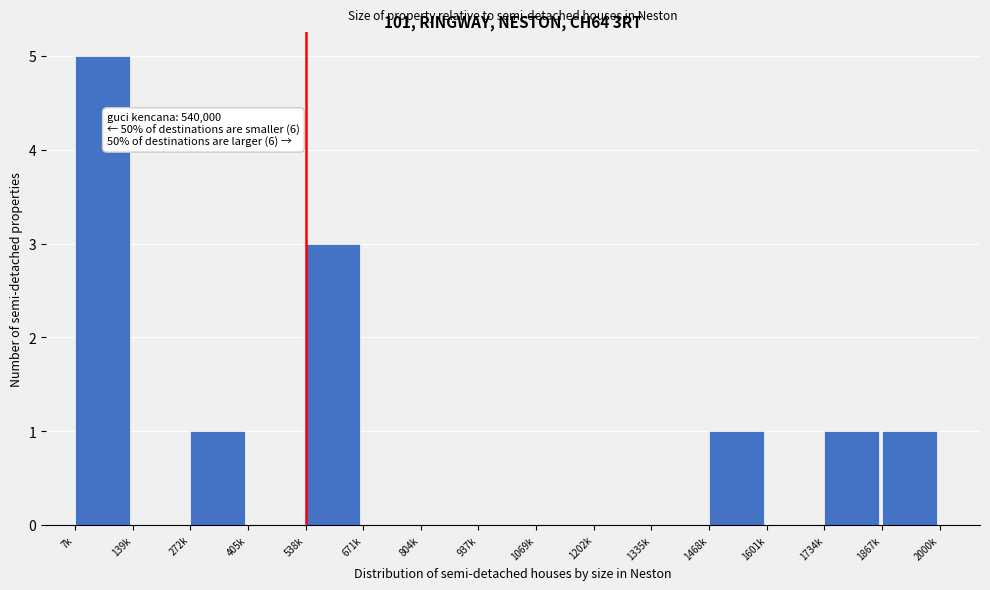

Reading right to left, extract all data points from this chart.

1867k=1	1734k=1	1601k=0	1468k=1	1335k=0	1202k=0	1069k=0	937k=0	804k=0	671k=0	538k=3	405k=0	272k=1	139k=0	7k=5